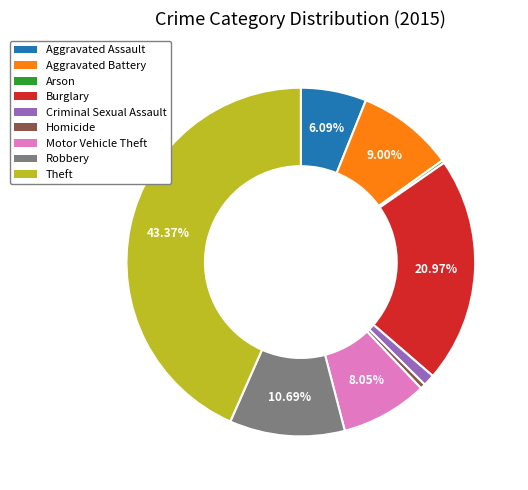

Between Aggravated Assault and Motor Vehicle Theft, which is larger?

Motor Vehicle Theft